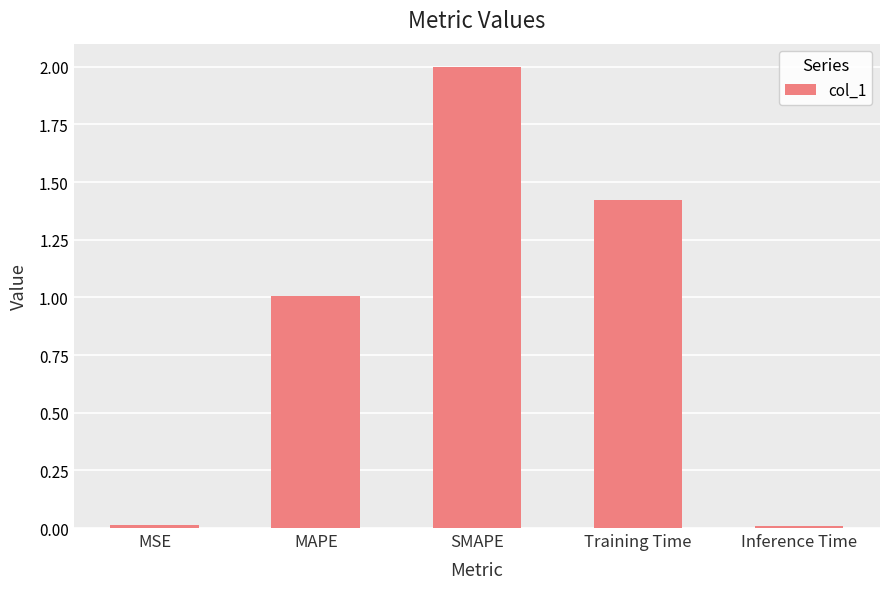

What is the sum of all values?

4.4